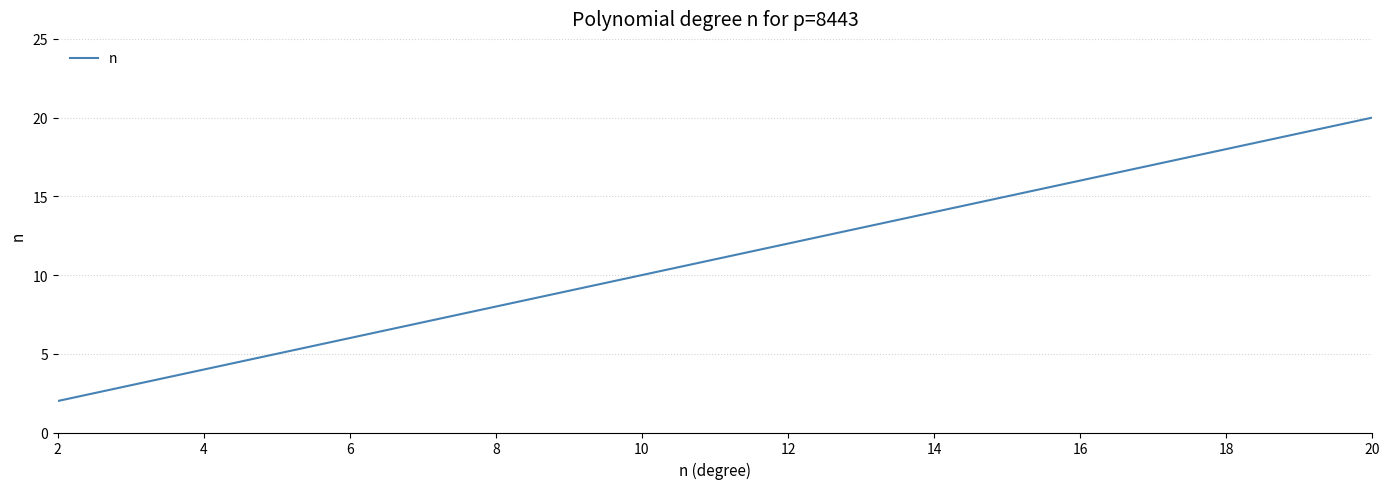

What is the greatest value displayed?

20